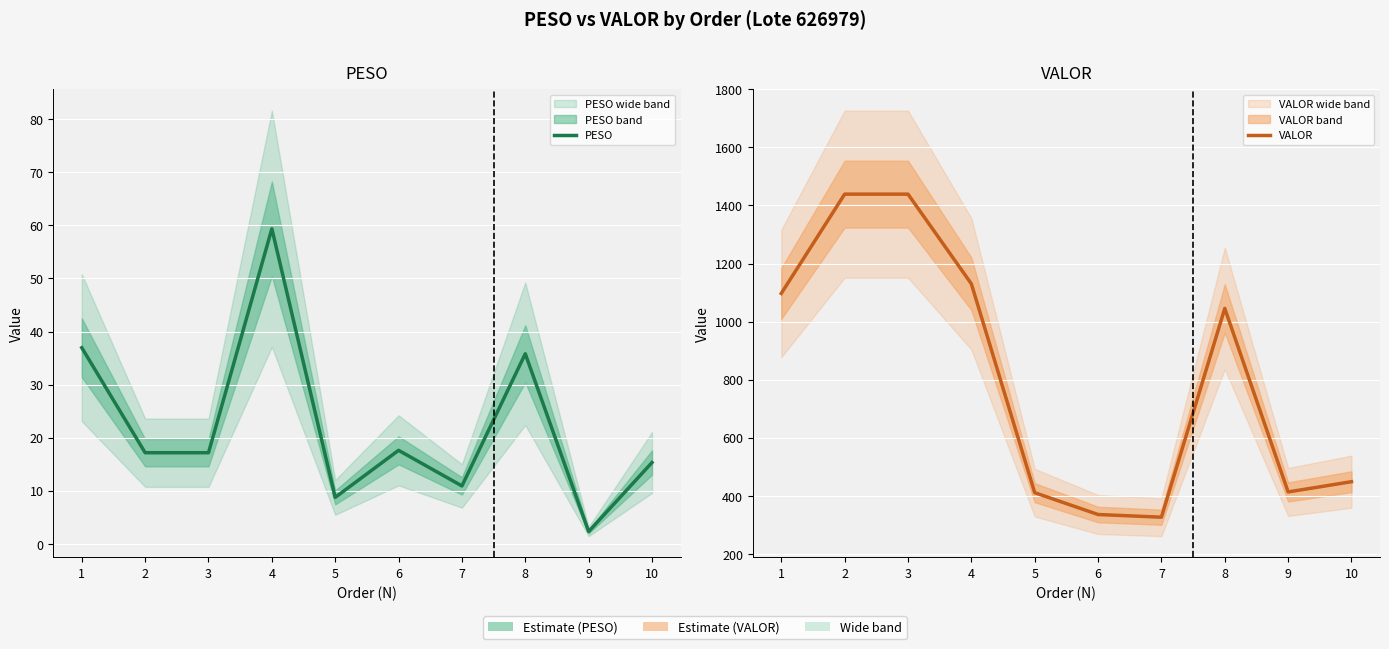

The value of VALOR at 6 is 443.4. True or false?

False